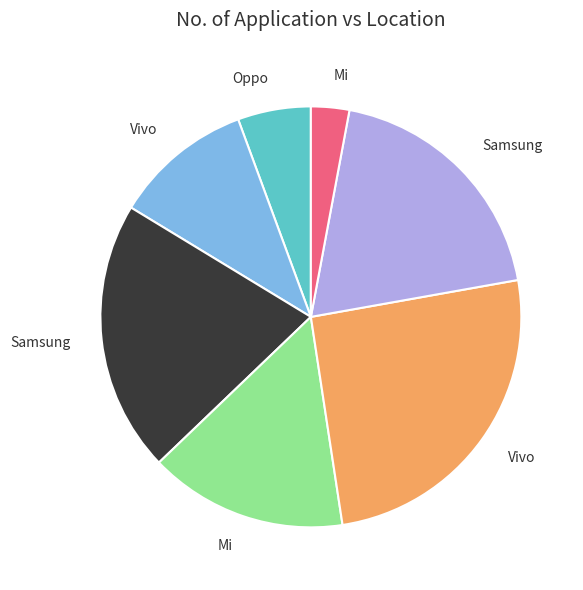

Is there a majority slice in this chart?

No